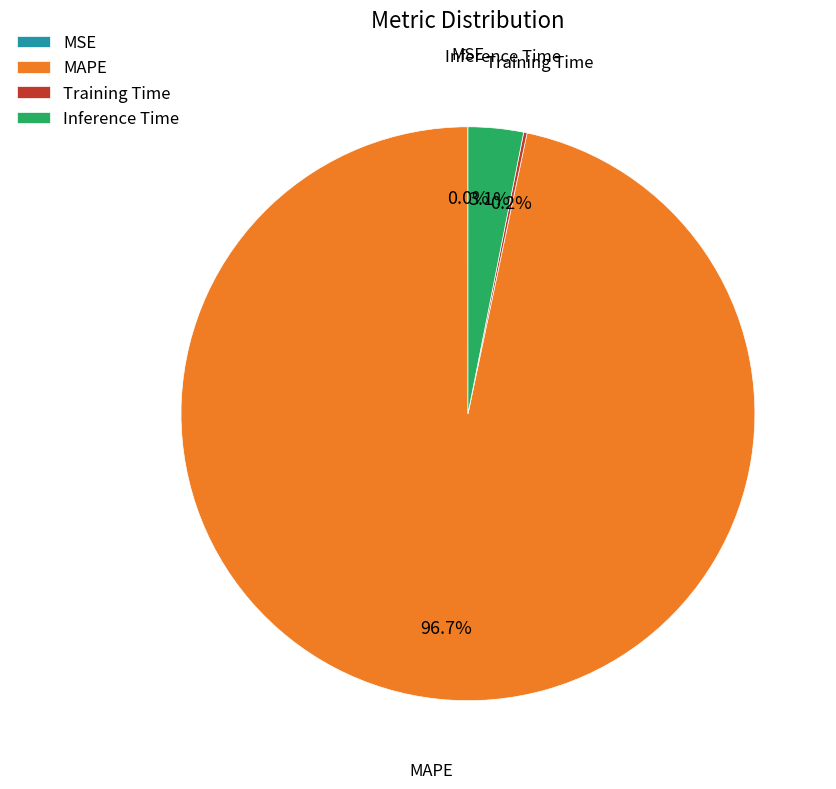

How much of the chart is everything except Inference Time?

96.9%